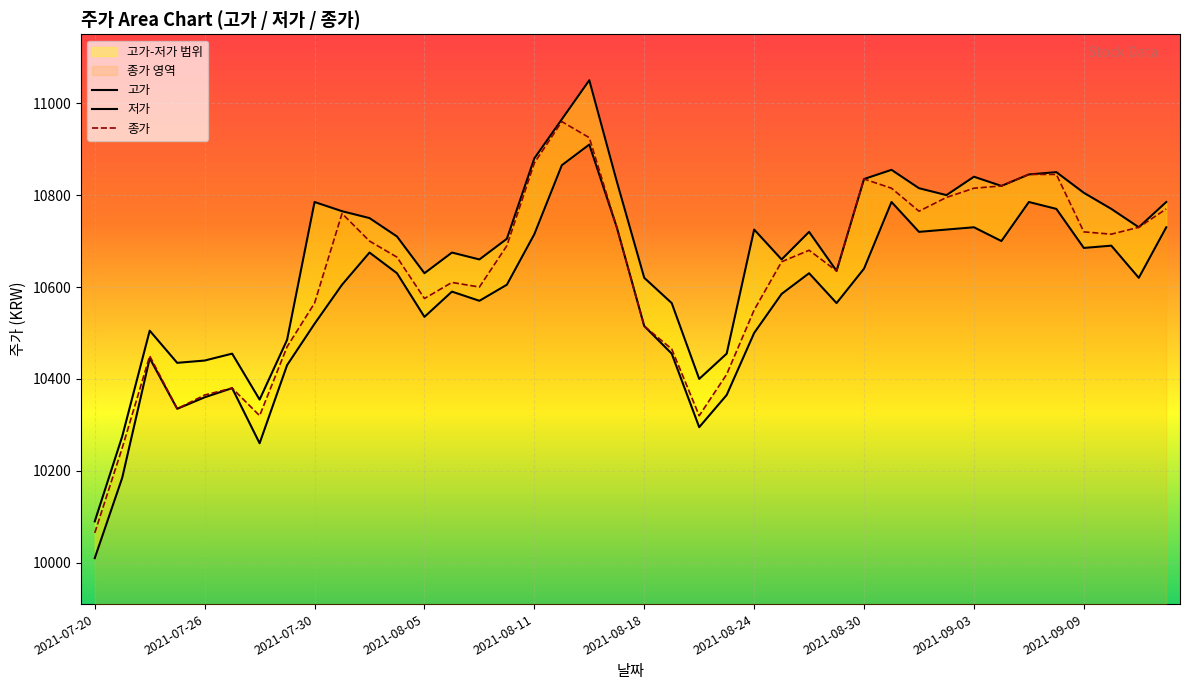

Is the value of 고가 at 28 greater than the value of 종가 at 34?

No